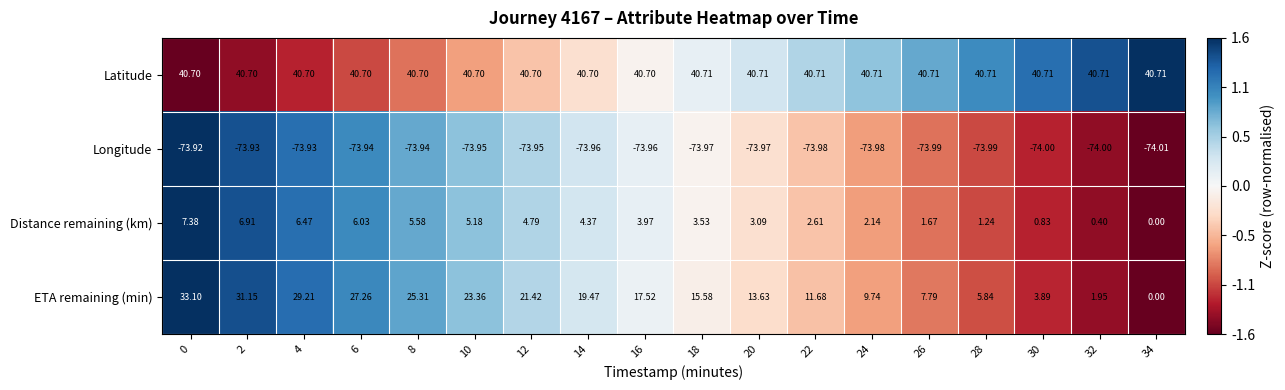

How many distinct data groups are displayed?

4